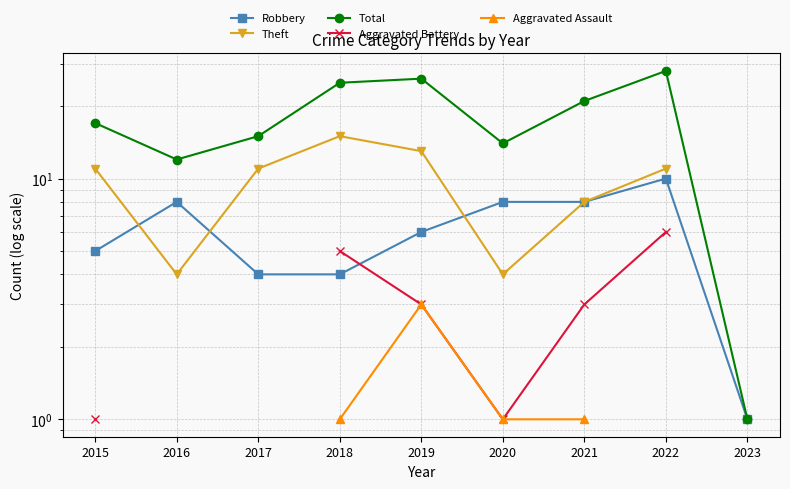

Which label corresponds to the largest value in the chart?

2022